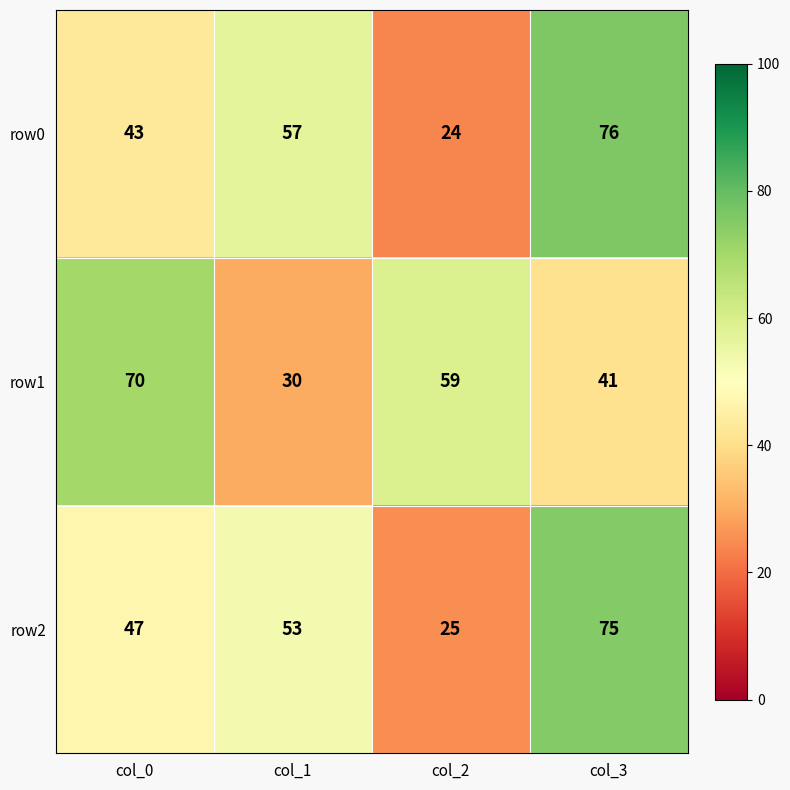

Which category has the highest value across all series?

col_3